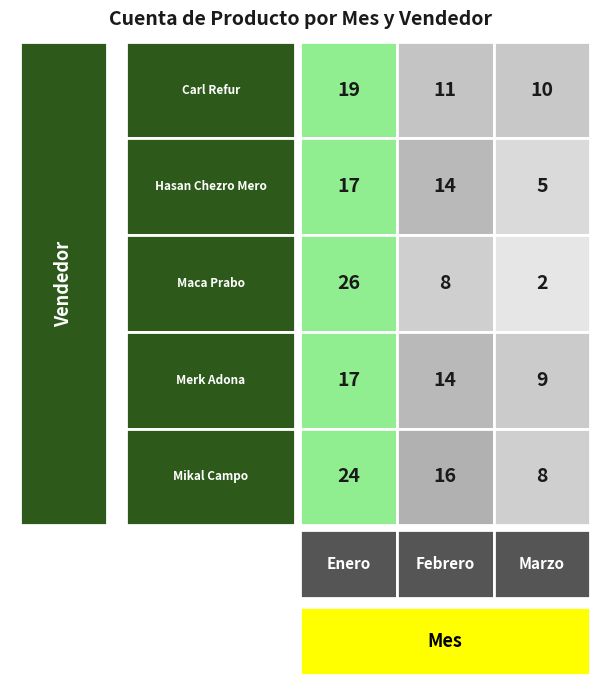

Between Enero and Febrero, which is larger?

Enero